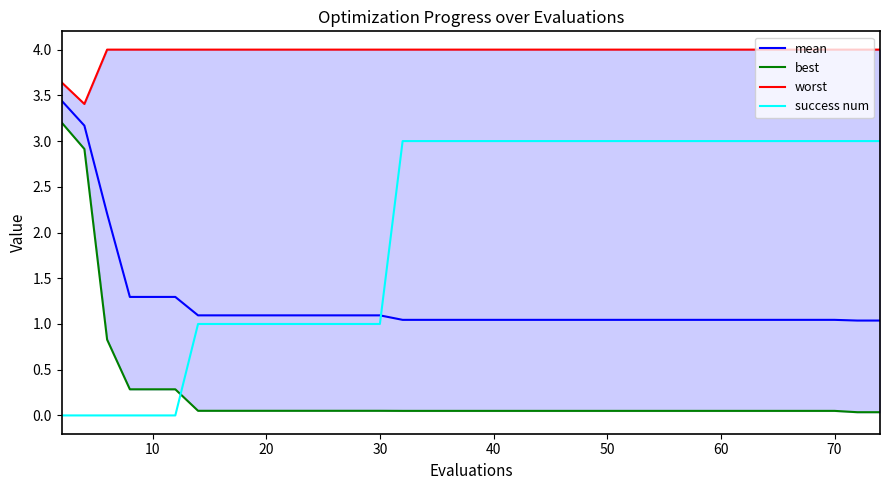

Does the chart display data point markers on the line(s)?

No